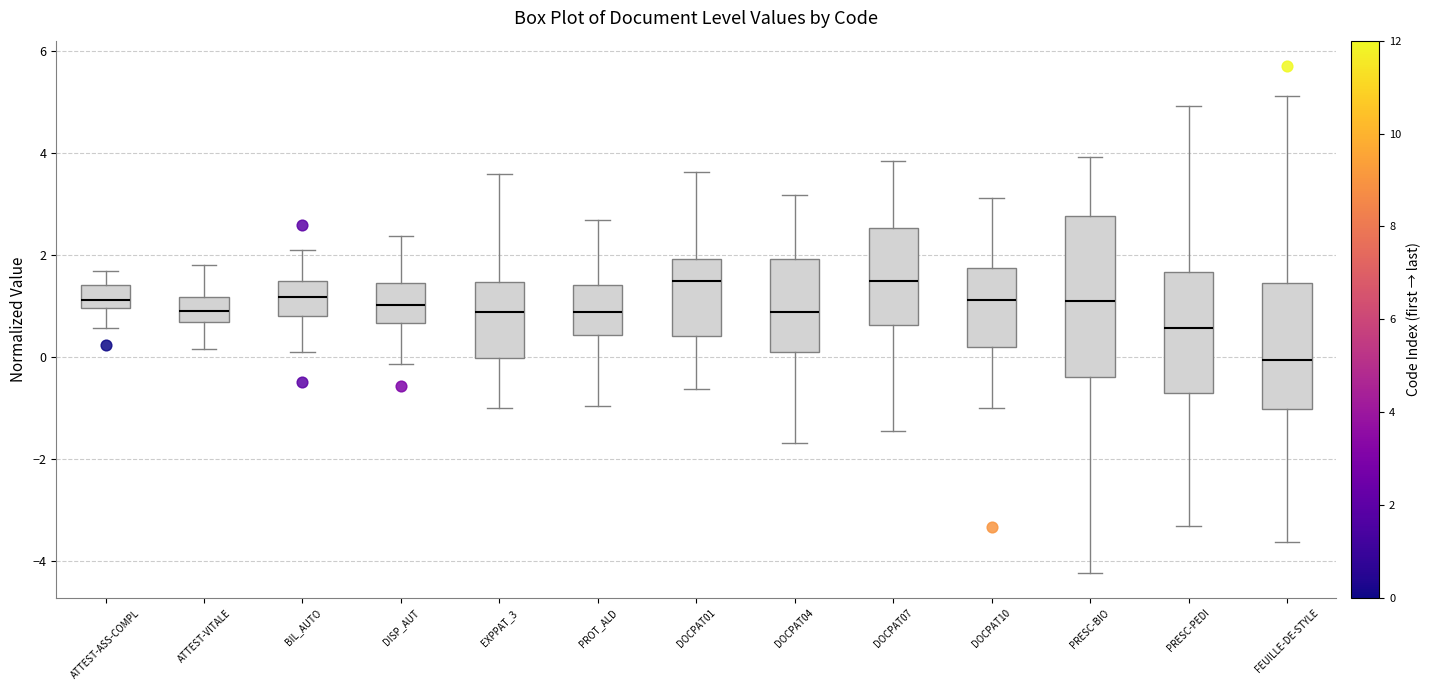

Reading left to right, read every box against the y-axis: the position of its median line, the range the box covers, and the ends of its whiskers. The values are not printed on the chart, so give them approximately, as read against the axis.

ATTEST-ASS-COMPL: median 1.2, box 1.0 to 1.4, whiskers 0.6 to 1.6
ATTEST-VITALE: median 1.0, box 0.6 to 1.2, whiskers 0.2 to 1.8
BIL_AUTO: median 1.2, box 0.8 to 1.4, whiskers 0.0 to 2.0
DISP_AUT: median 1.0, box 0.6 to 1.4, whiskers -0.2 to 2.4
EXPPAT_3: median 0.8, box 0.0 to 1.4, whiskers -1.0 to 3.6
PROT_ALD: median 0.8, box 0.4 to 1.4, whiskers -1.0 to 2.6
DOCPAT01: median 1.4, box 0.4 to 2.0, whiskers -0.6 to 3.6
DOCPAT04: median 0.8, box 0.0 to 2.0, whiskers -1.6 to 3.2
DOCPAT07: median 1.4, box 0.6 to 2.6, whiskers -1.4 to 3.8
DOCPAT10: median 1.2, box 0.2 to 1.8, whiskers -1.0 to 3.2
PRESC-BIO: median 1.0, box -0.4 to 2.8, whiskers -4.2 to 4.0
PRESC-PEDI: median 0.6, box -0.8 to 1.6, whiskers -3.4 to 5.0
FEUILLE-DE-STYLE: median 0.0, box -1.0 to 1.4, whiskers -3.6 to 5.2